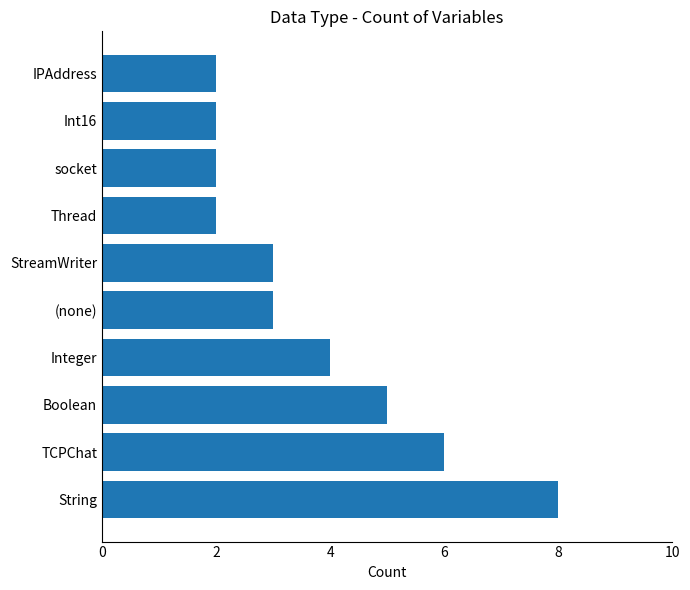

What is the greatest value displayed?

8